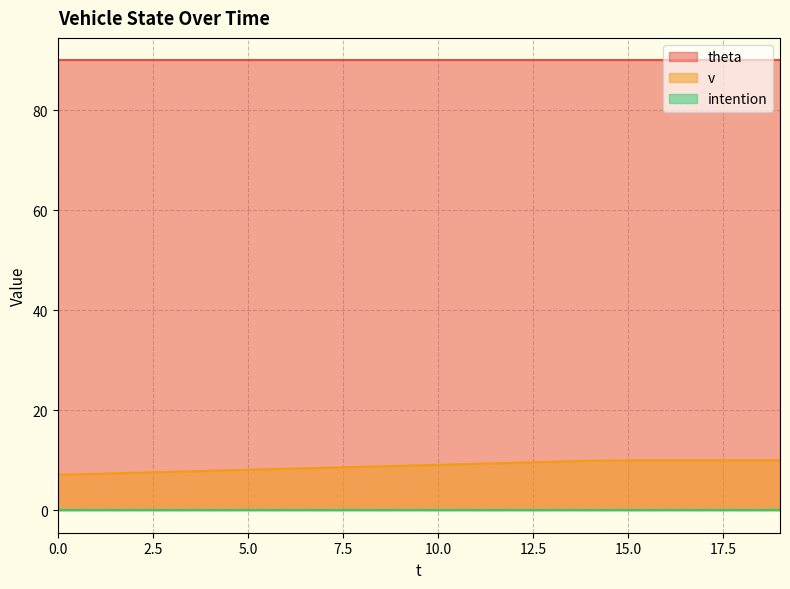

What is the value of the v point at the 16th from the left?

10.0